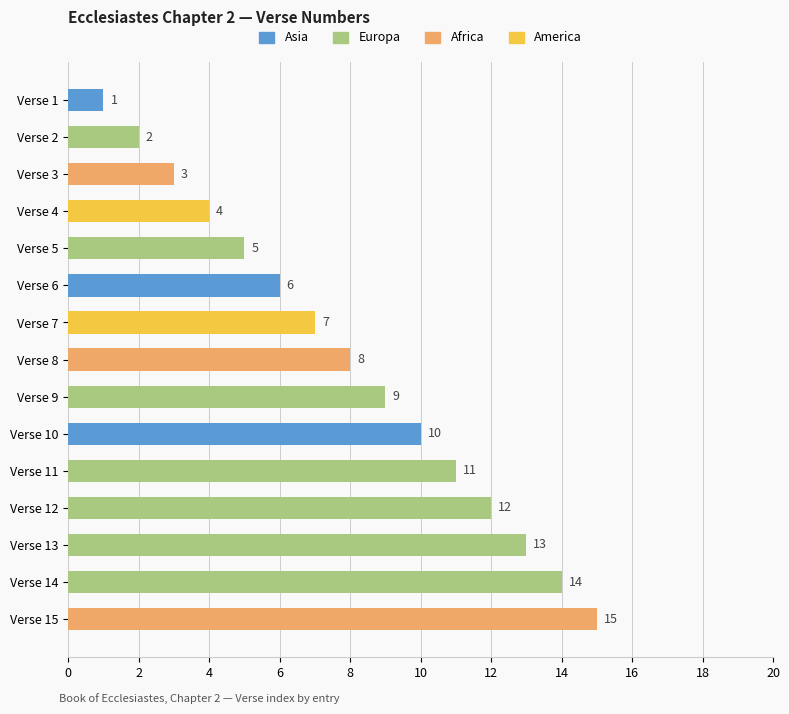

Is it true that the value at Verse 1 is 1?

True